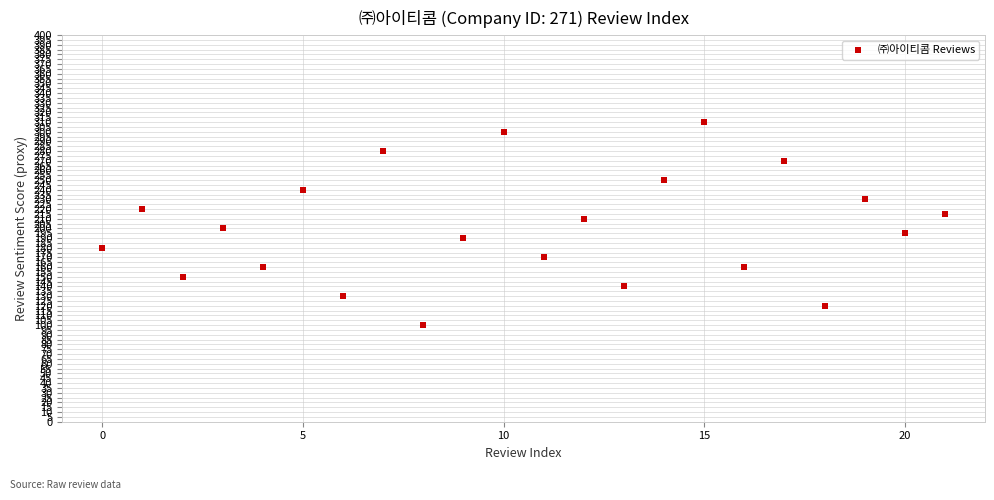

What is the range of Y values (max minus min)?

210